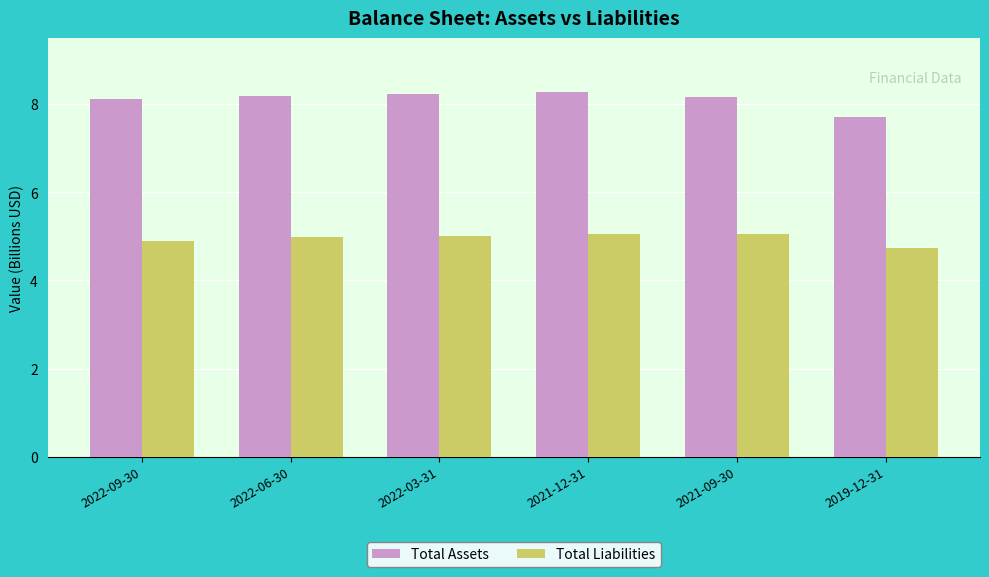

Does the chart contain any negative values?

No